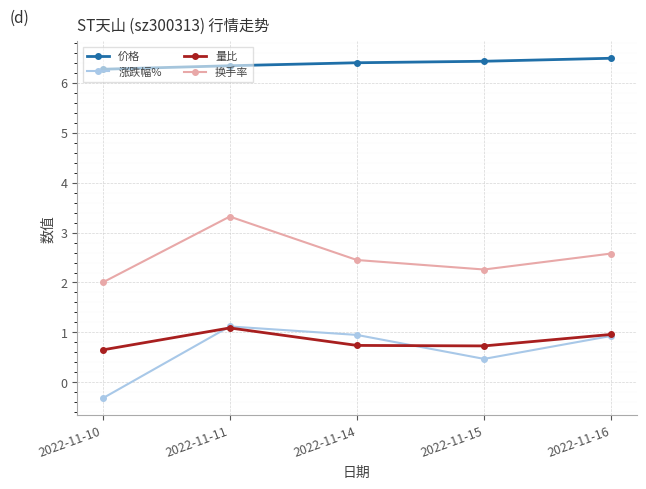

At which category does 量比 reach its first local peak?

2022-11-11